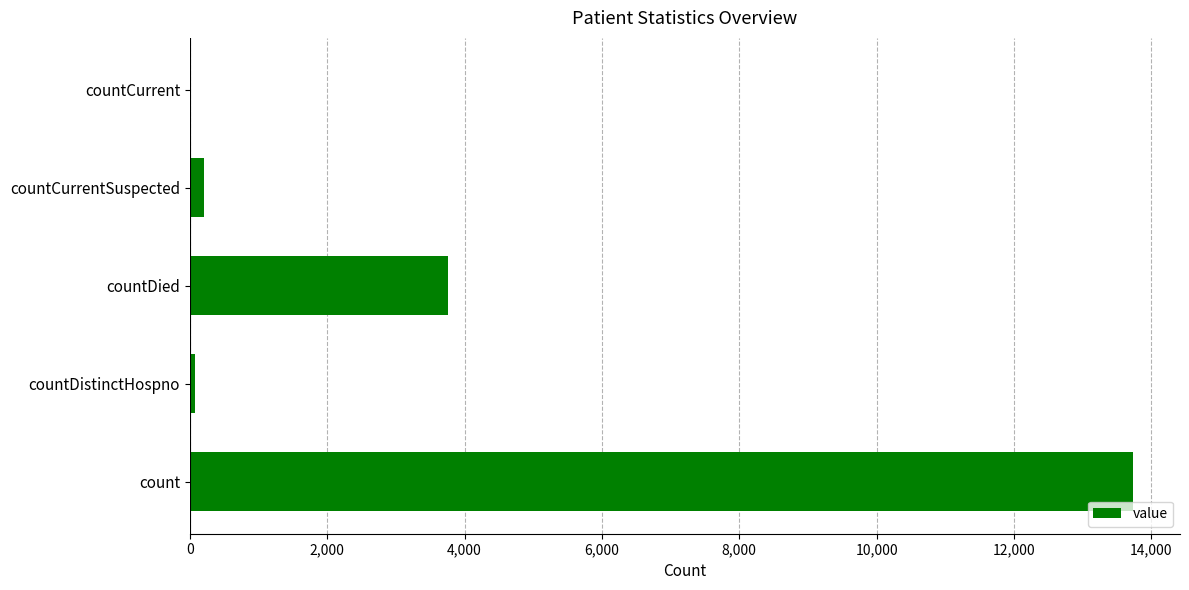

What is the sum of all values?

17765